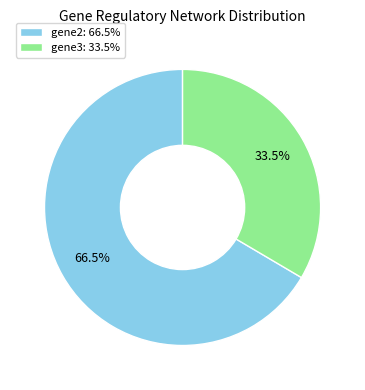

Is there any slice that represents more than half of the pie?

Yes